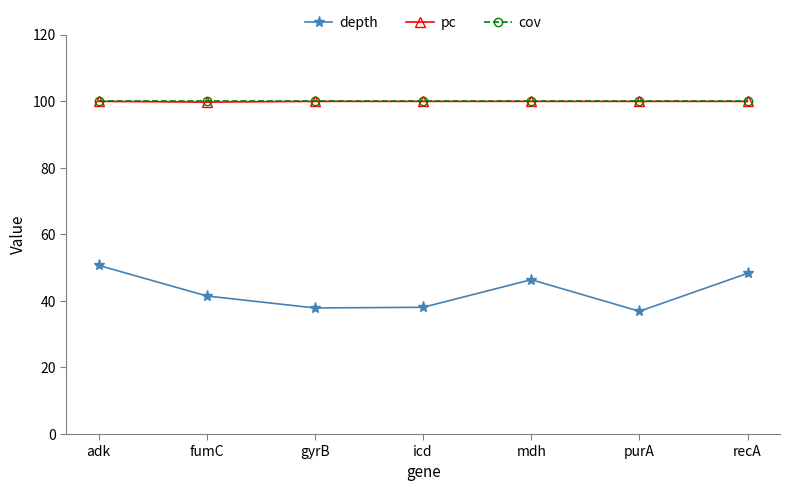

What is the difference between the depth values at icd and gyrB?

0.2